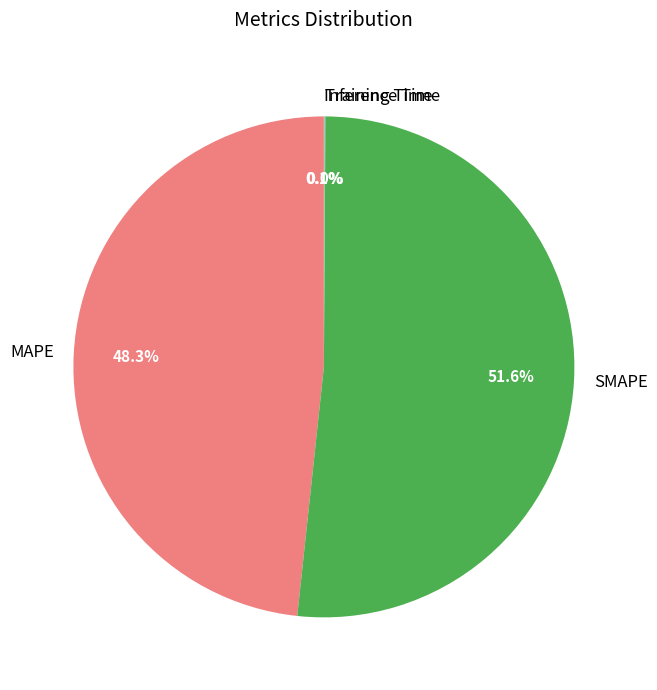

To the nearest percent, what is the difference between the largest and smallest slice percentages?

52%